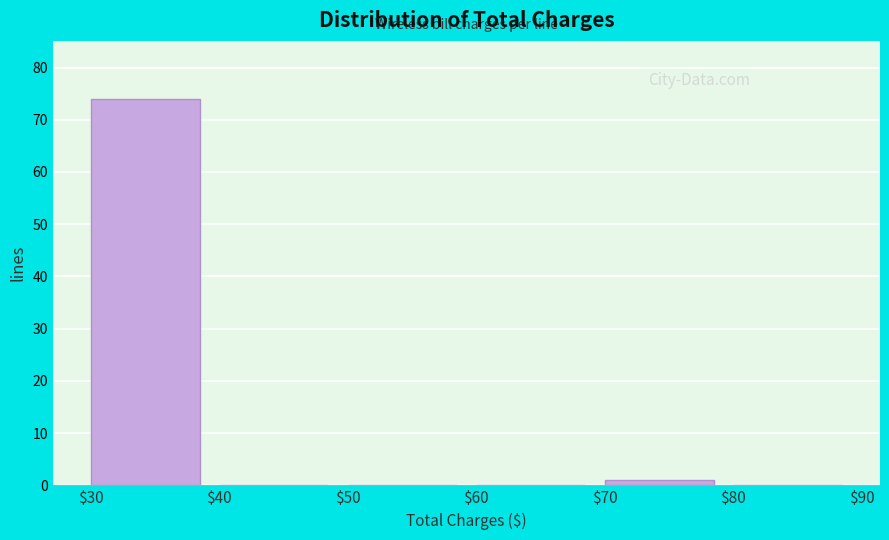

What is the height of the bar covering $70 to $80 on the x-axis? The values are not printed on the chart, so give them approximately, as read against the axis.

1